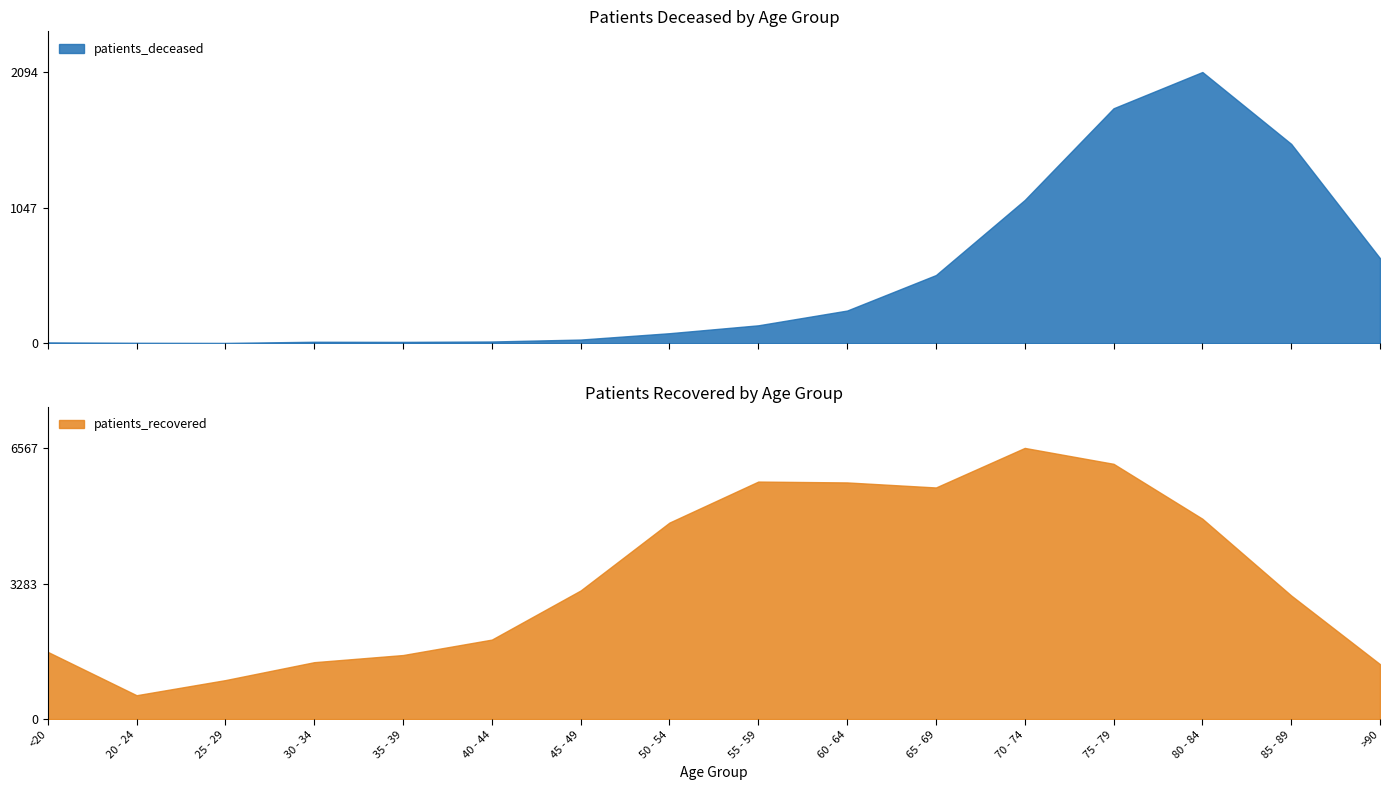

Does the chart have visible grid lines?

No